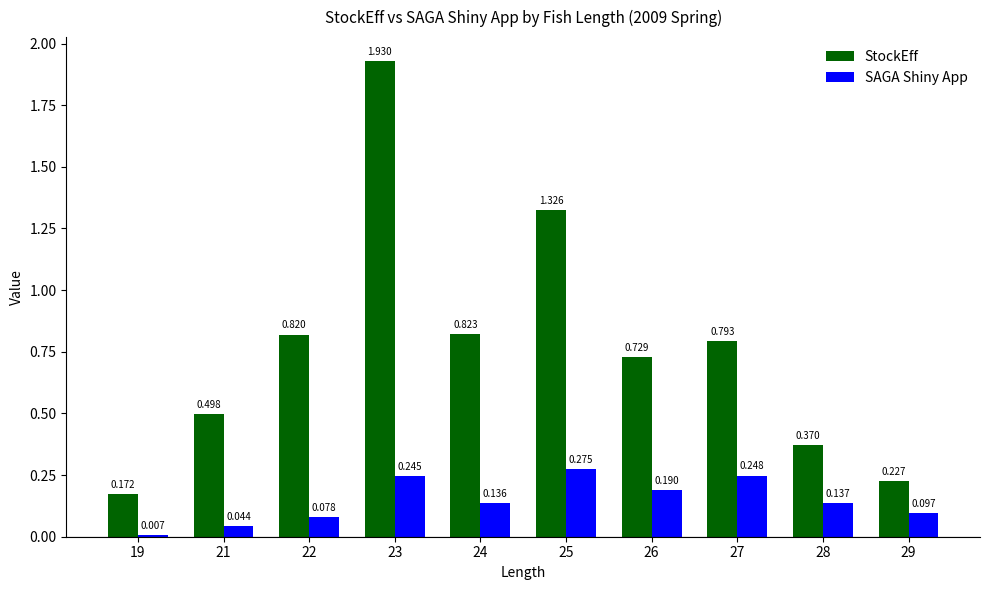

The value of SAGA Shiny App at 24 is 0.2. True or false?

False